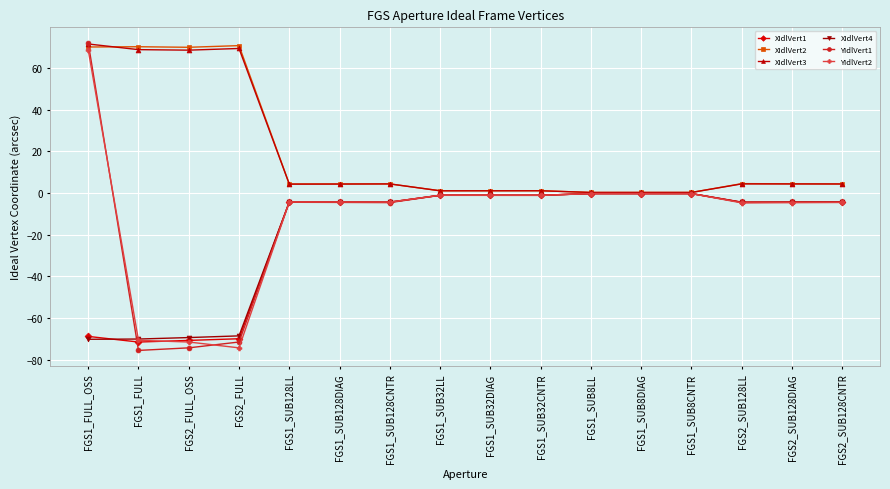

The YIdlVert2 series shows 108.1 at FGS1_FULL_OSS. True or false?

False